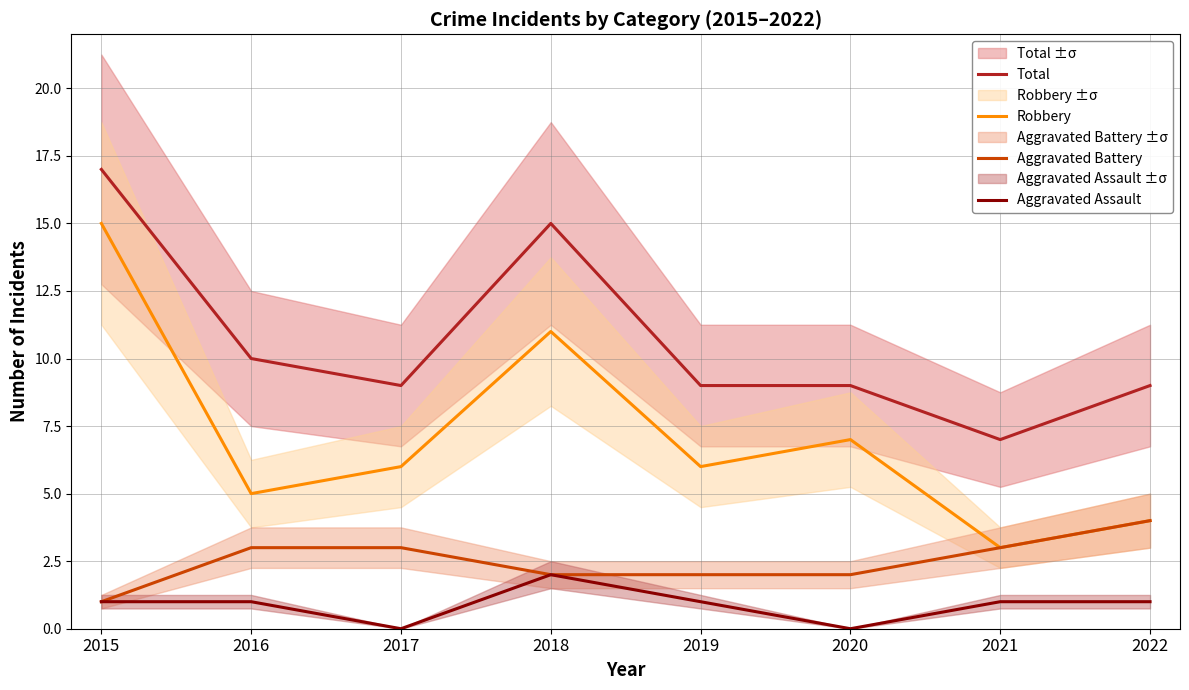

What is the total value across all series at 2020?

18